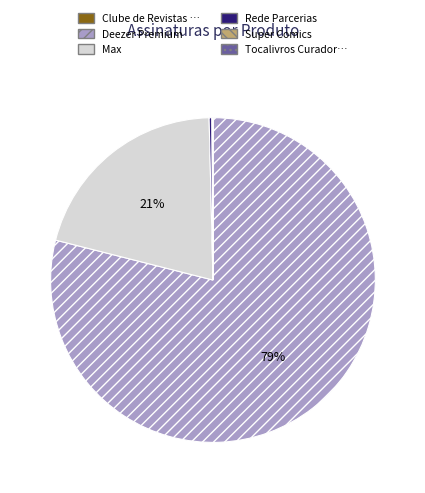

Is there any slice that represents more than half of the pie?

Yes